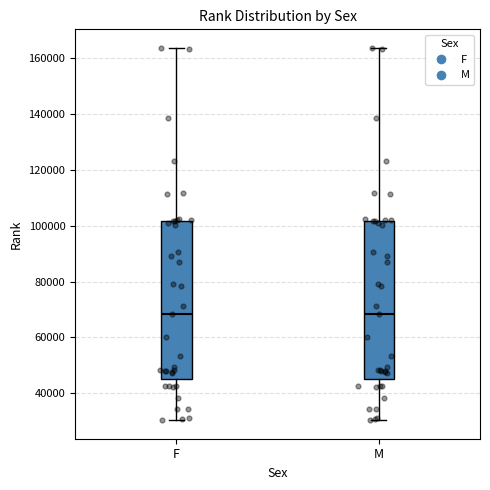

Reading left to right, transcribe this box plot: for each box, give where its median line is, the range the box spans, and where its two whiskers end, as read against the y-axis. The values are not printed on the chart, so give them approximately, as read against the axis.

F: median 68000, box 44000 to 102000, whiskers 30000 to 164000
M: median 68000, box 44000 to 102000, whiskers 30000 to 164000